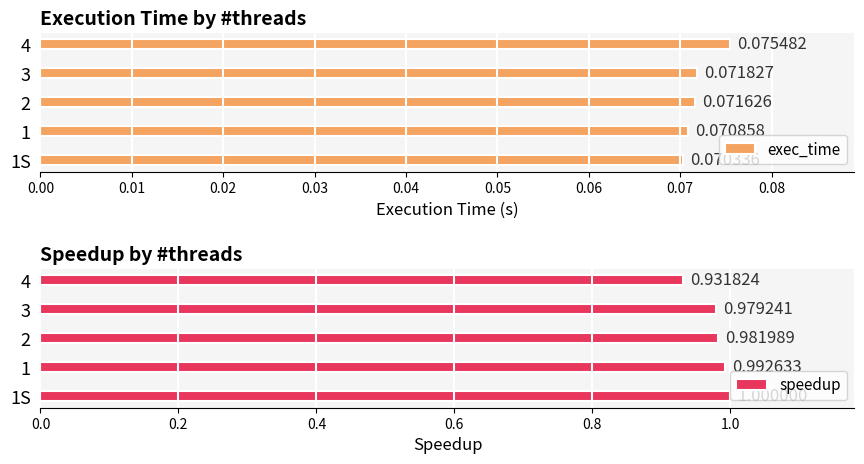

Rank the categories by exec_time value from highest to lowest.

4, 3, 2, 1, 1S